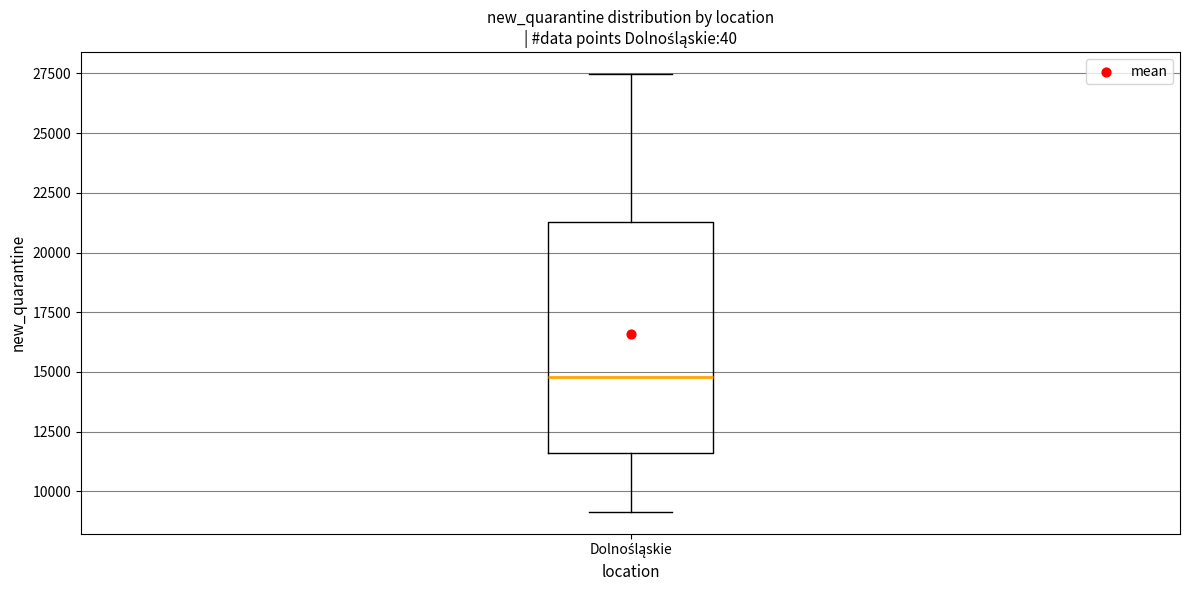

Read this box plot against the y-axis: the position of the median line, the range covered by the box, and the ends of both whiskers. The values are not printed on the chart, so give them approximately, as read against the axis.

median 15000, box 11500 to 21500, whiskers 9000 to 27500